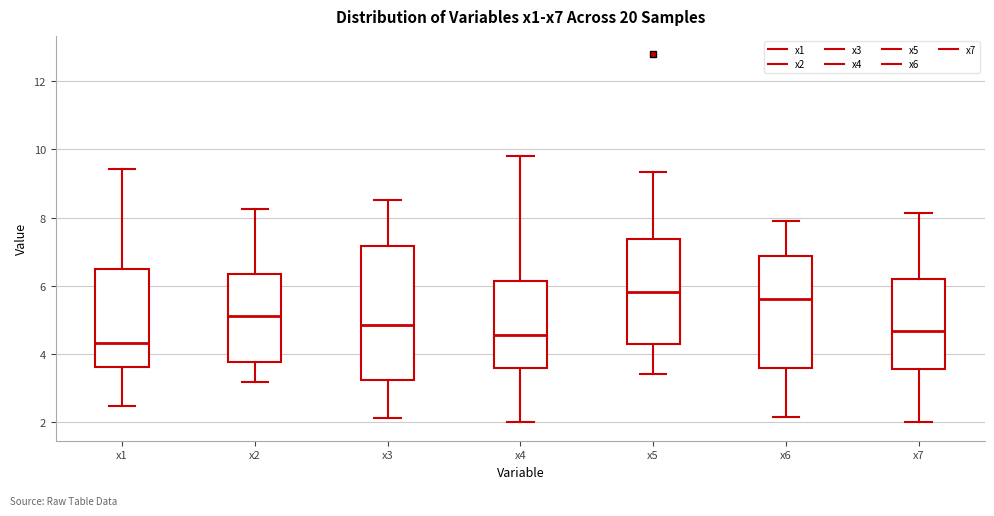

Reading left to right, transcribe this box plot: for each box, give where its median line is, the range the box spans, and where its two whiskers end, as read against the y-axis. The values are not printed on the chart, so give them approximately, as read against the axis.

x1: median 4.4, box 3.6 to 6.4, whiskers 2.4 to 9.4
x2: median 5.2, box 3.8 to 6.4, whiskers 3.2 to 8.2
x3: median 4.8, box 3.2 to 7.2, whiskers 2.2 to 8.6
x4: median 4.6, box 3.6 to 6.2, whiskers 2.0 to 9.8
x5: median 5.8, box 4.2 to 7.4, whiskers 3.4 to 9.4
x6: median 5.6, box 3.6 to 6.8, whiskers 2.2 to 7.8
x7: median 4.6, box 3.6 to 6.2, whiskers 2.0 to 8.2